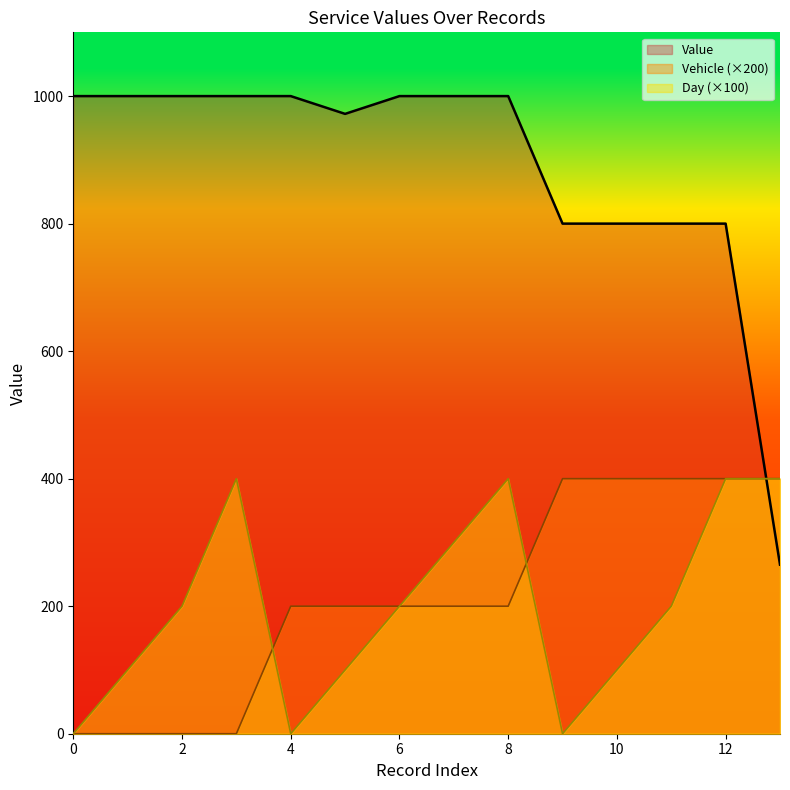

Which series changed the most between 10 and 11?

Day